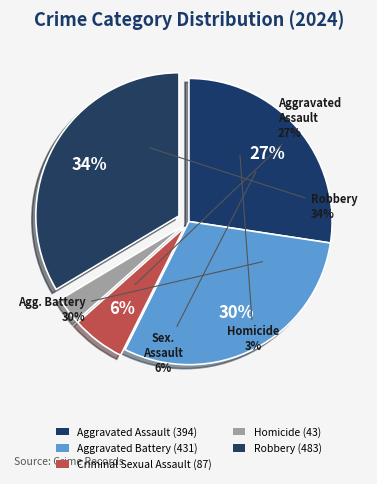

To the nearest percent, what percentage of the pie is Robbery?

34%